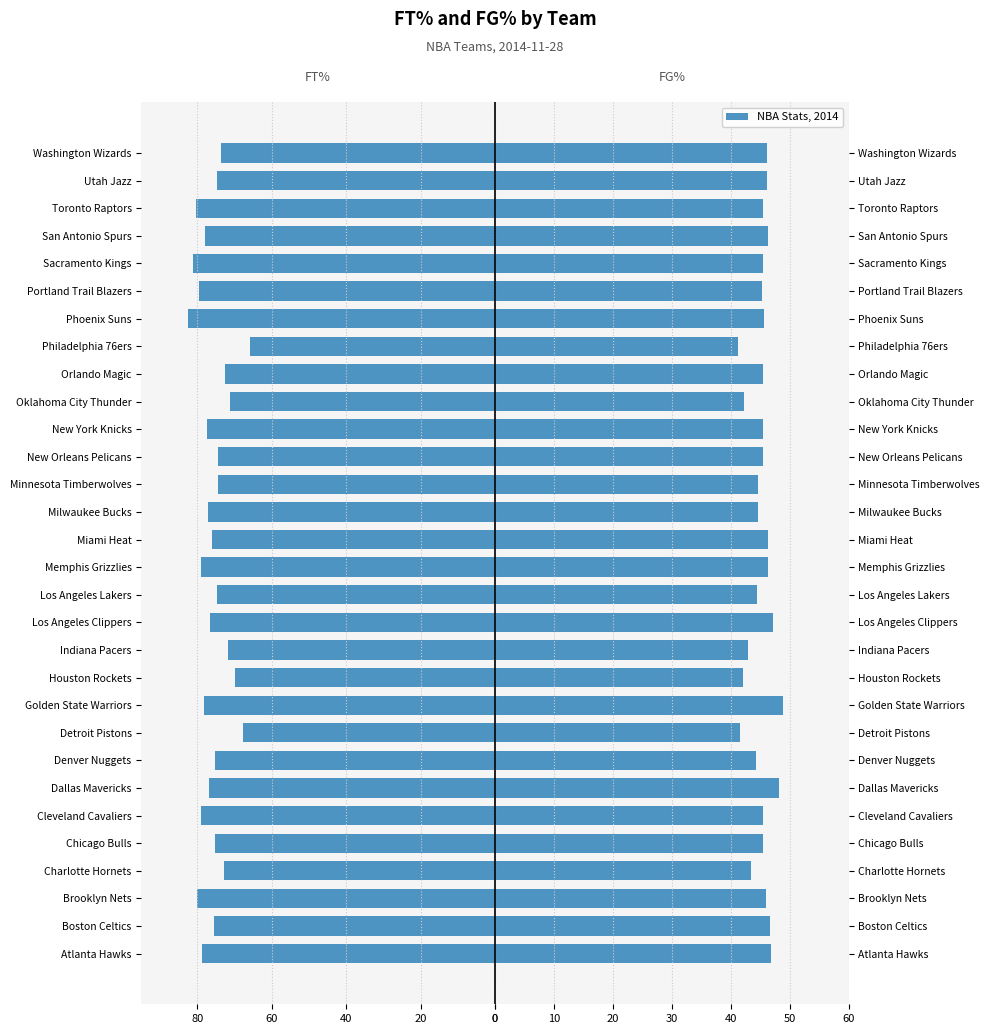

Count the number of categories in the chart.

30